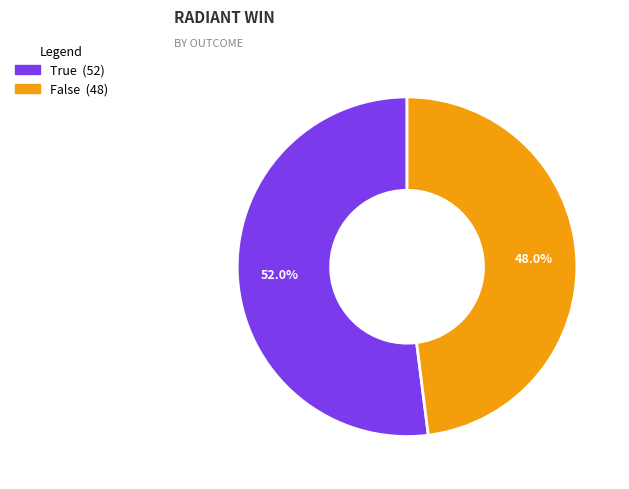

Which slice is the largest?

True